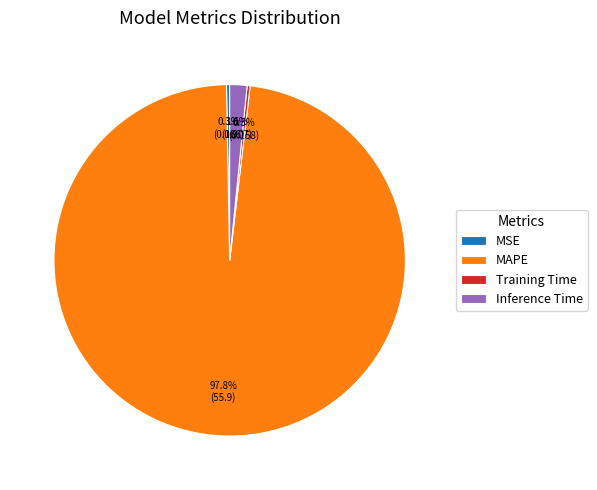

Combined, what portion of the pie is MAPE and Inference Time?

99.4%